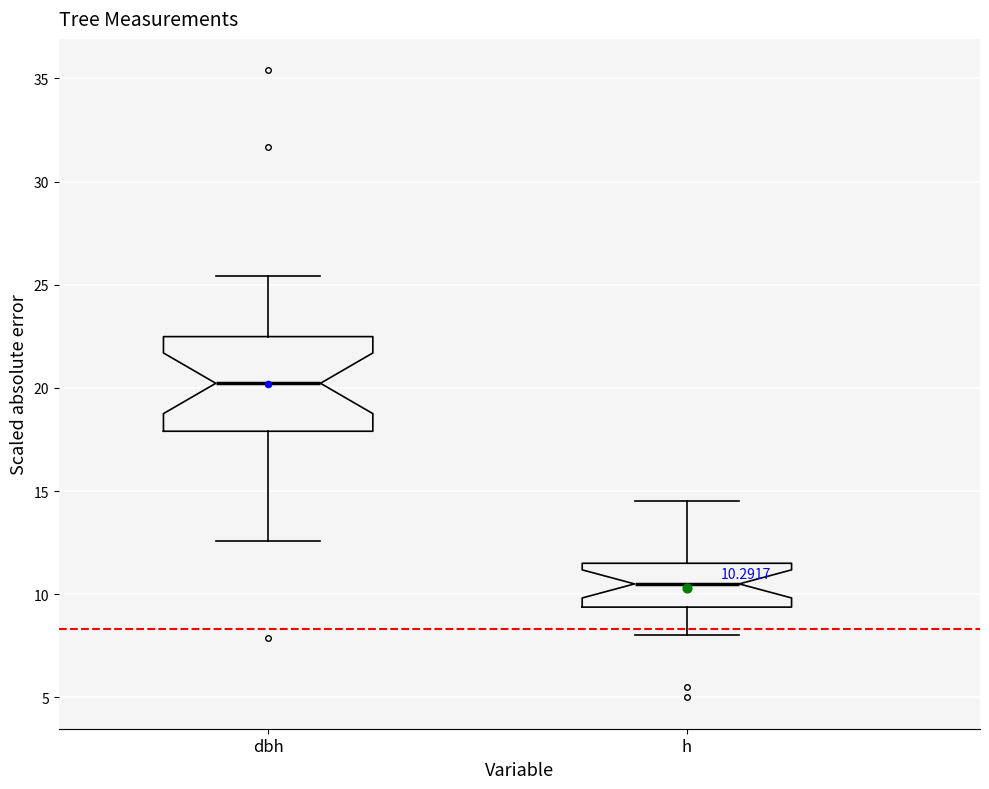

Which box is the tallest, from its lower edge to its upper edge?

dbh